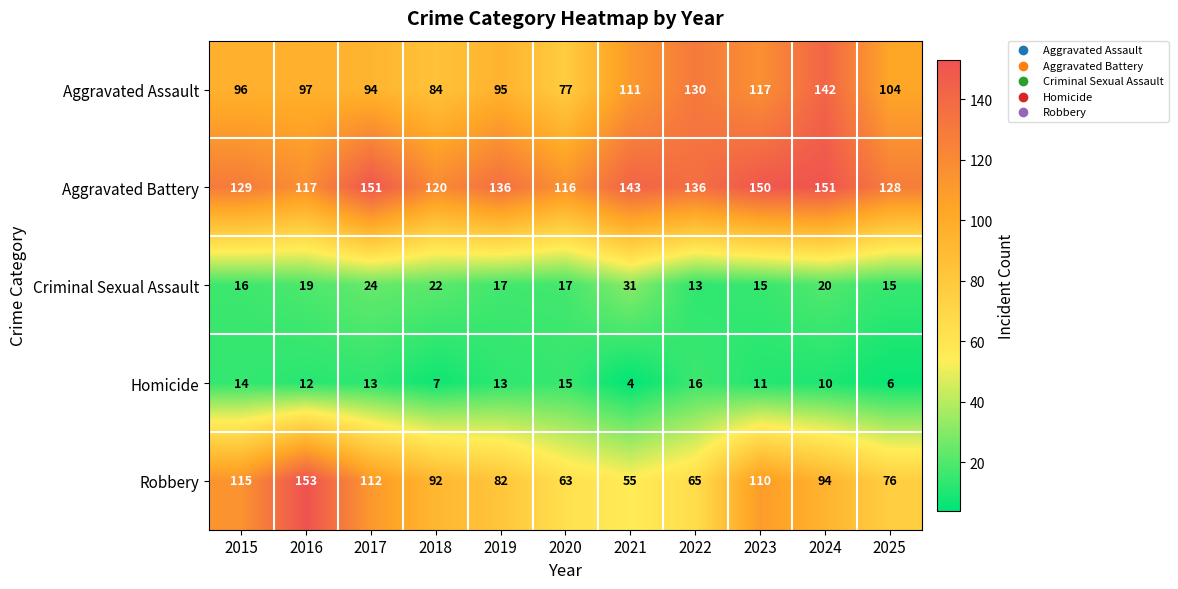

What is the spread (max minus min) of values at 2022?

123